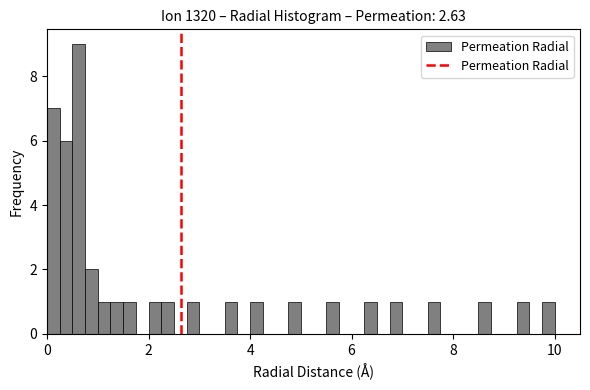

Around what value on the x-axis is the tallest bar? Give the approximate position of its centre, as read against the axis.

0.6